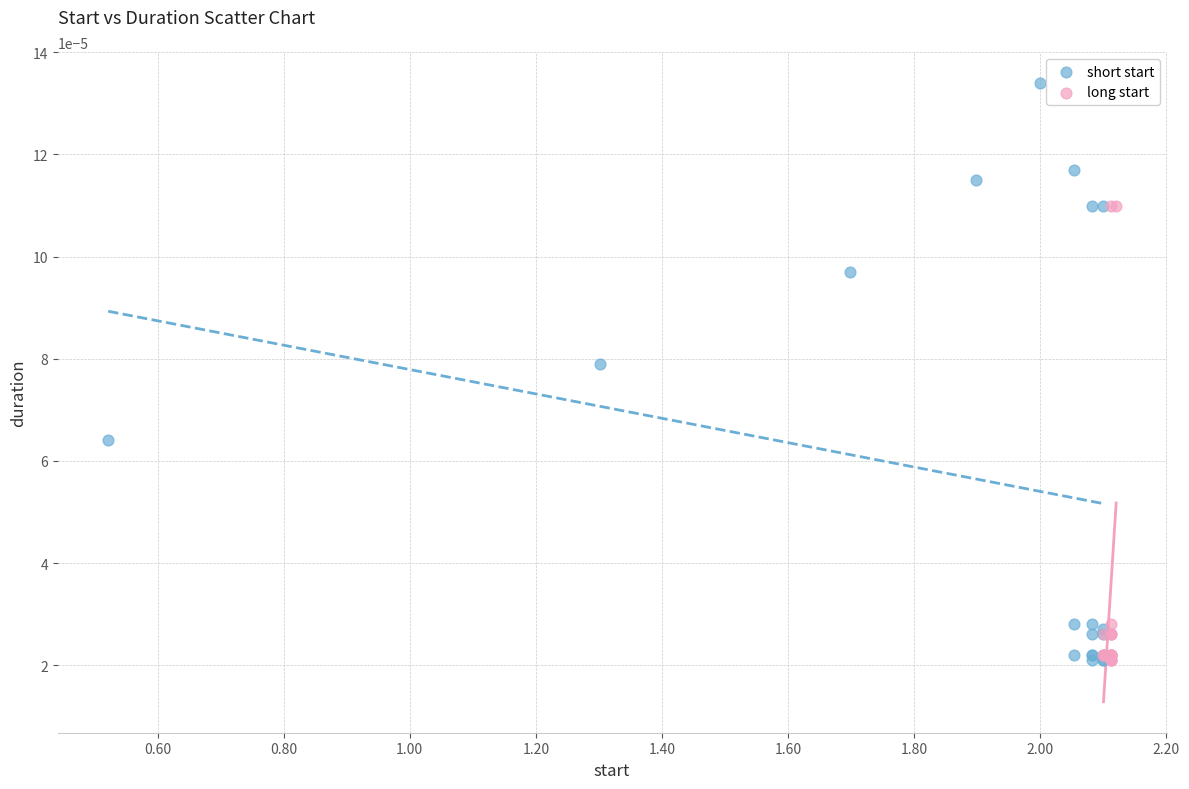

Which series has the largest Y range (max minus min)?

short start